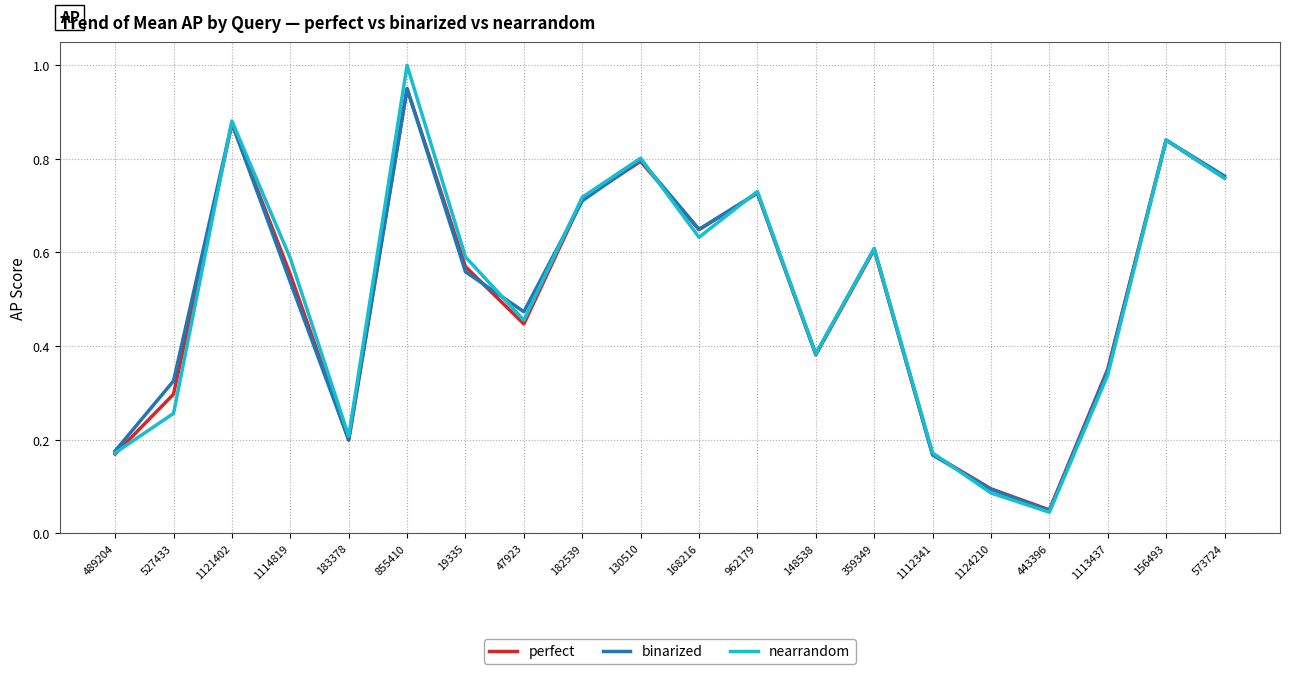

How many series are shown in this chart?

3